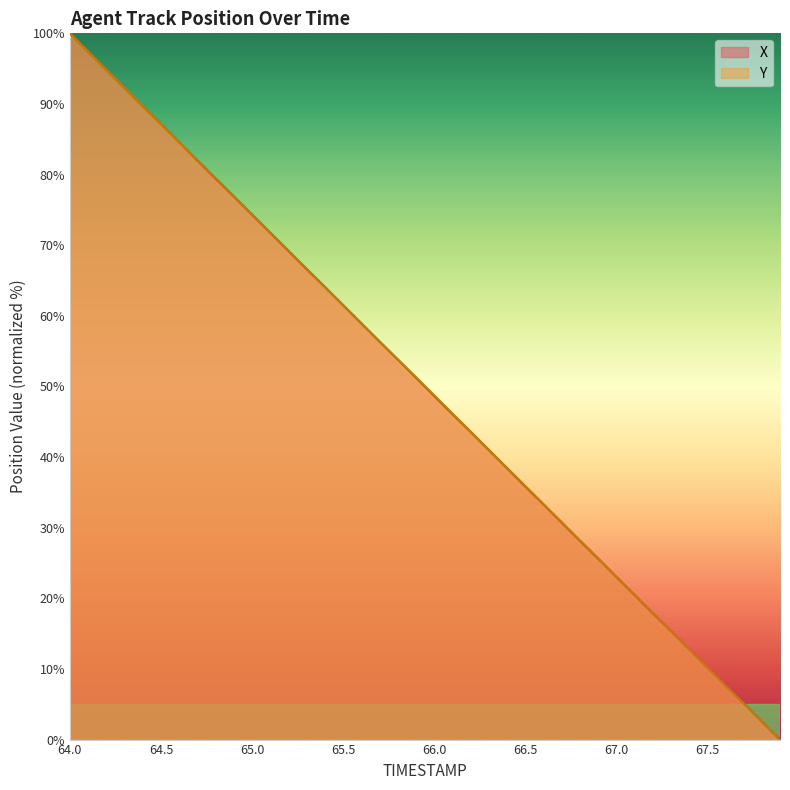

How many intersections are there between Y and X?

5